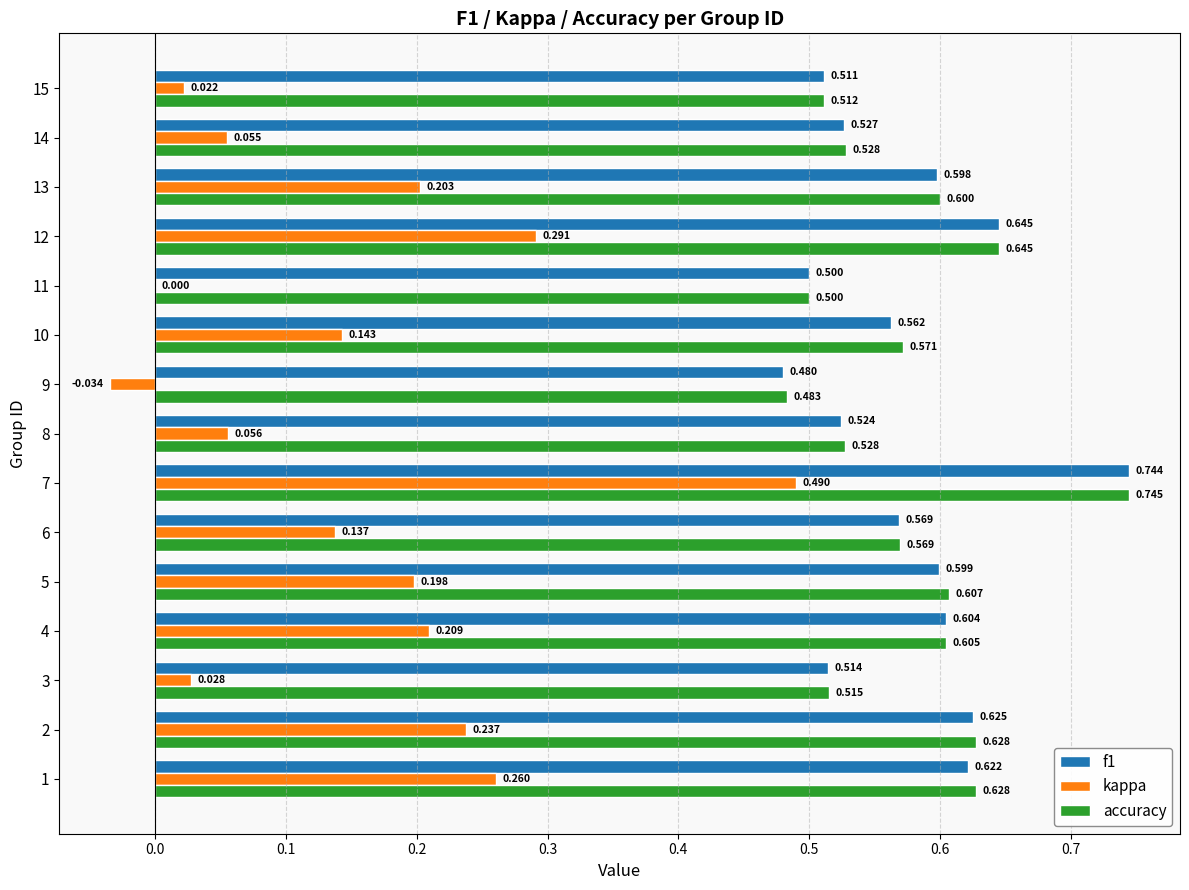

Which series changed the most between 2 and 12?

kappa